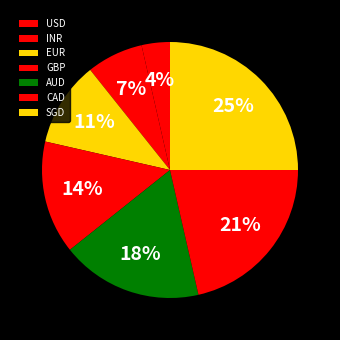

Which slice is the smallest?

USD